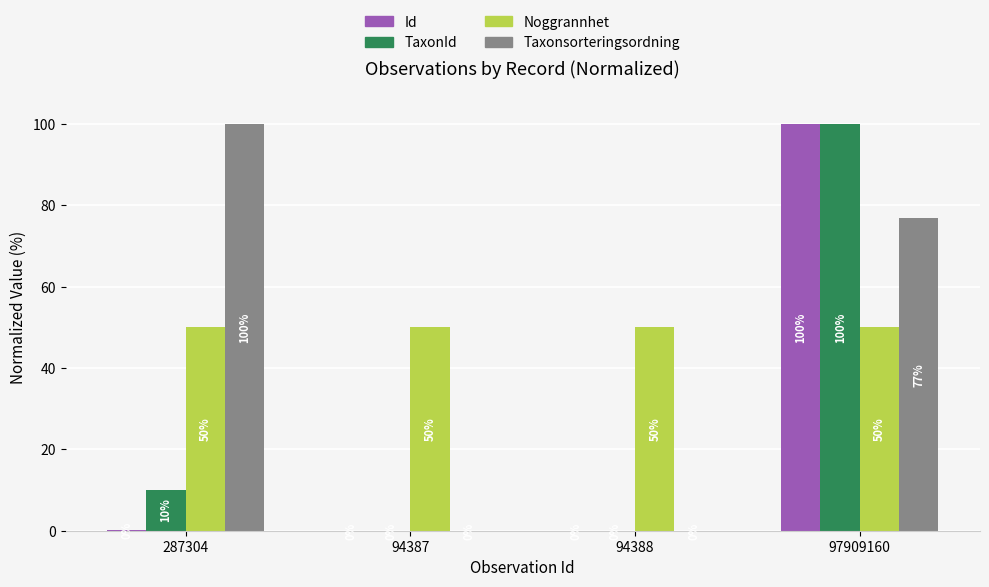

At which category is the sum across all series the highest?

97909160